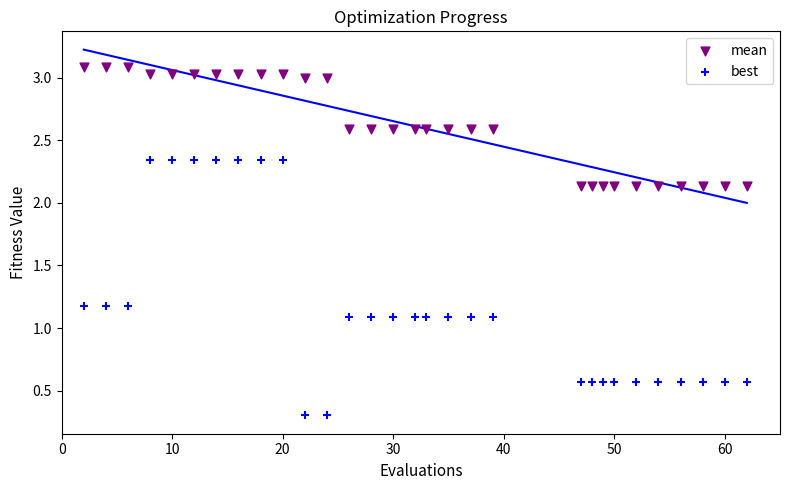

Which series contains the highest Y value?

mean